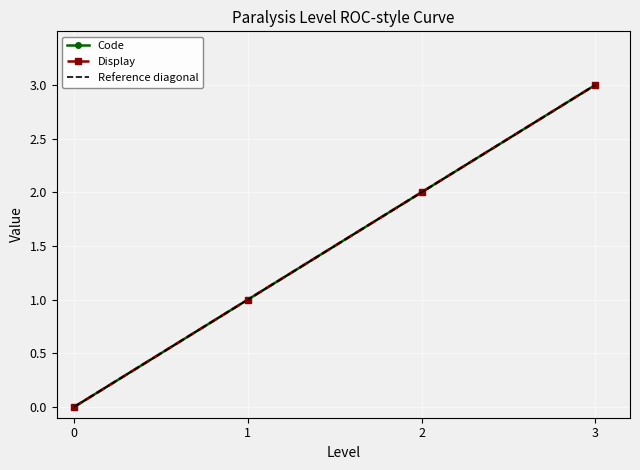

How many values in the Display series exceed 2?

1